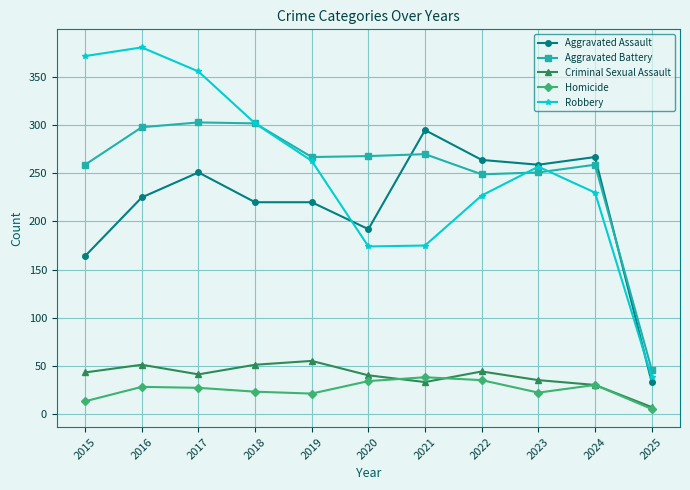

Is it true that Homicide equals 35 at 2022?

True